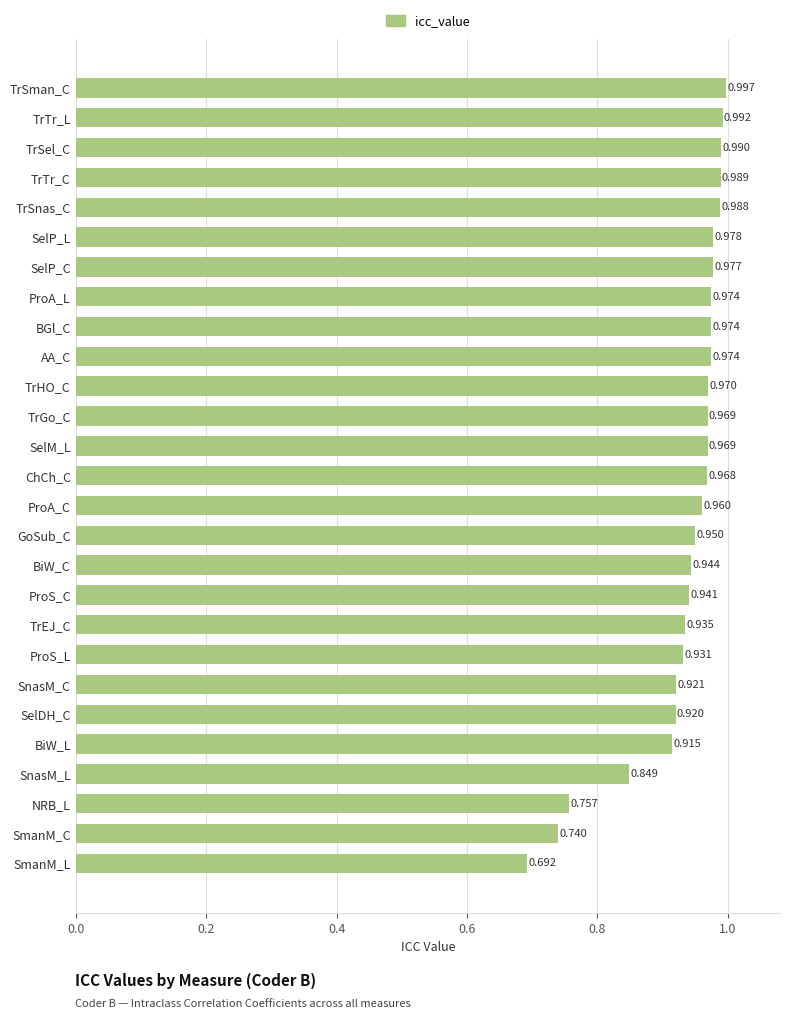

Which has a higher value, TrHO_C or AA_C?

AA_C